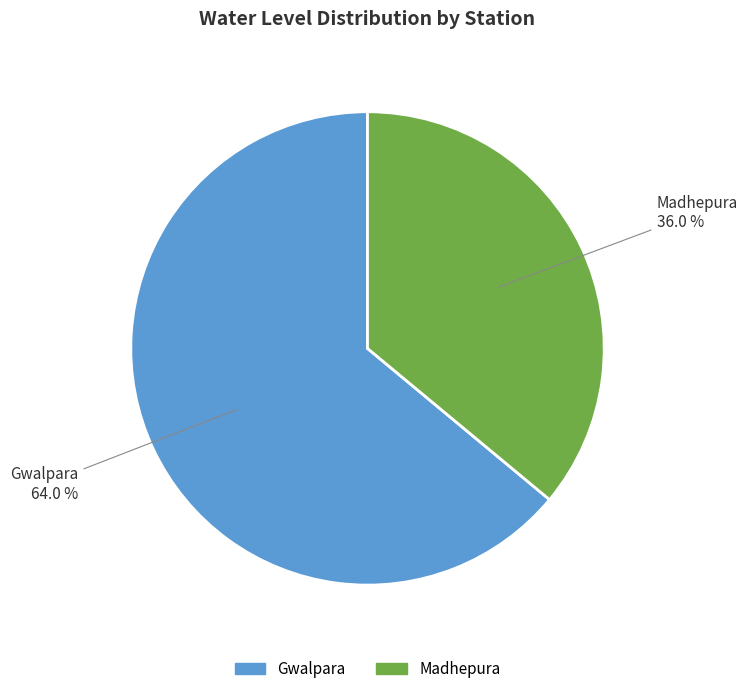

To the nearest percent, what is the combined percentage of Gwalpara and Madhepura?

100%